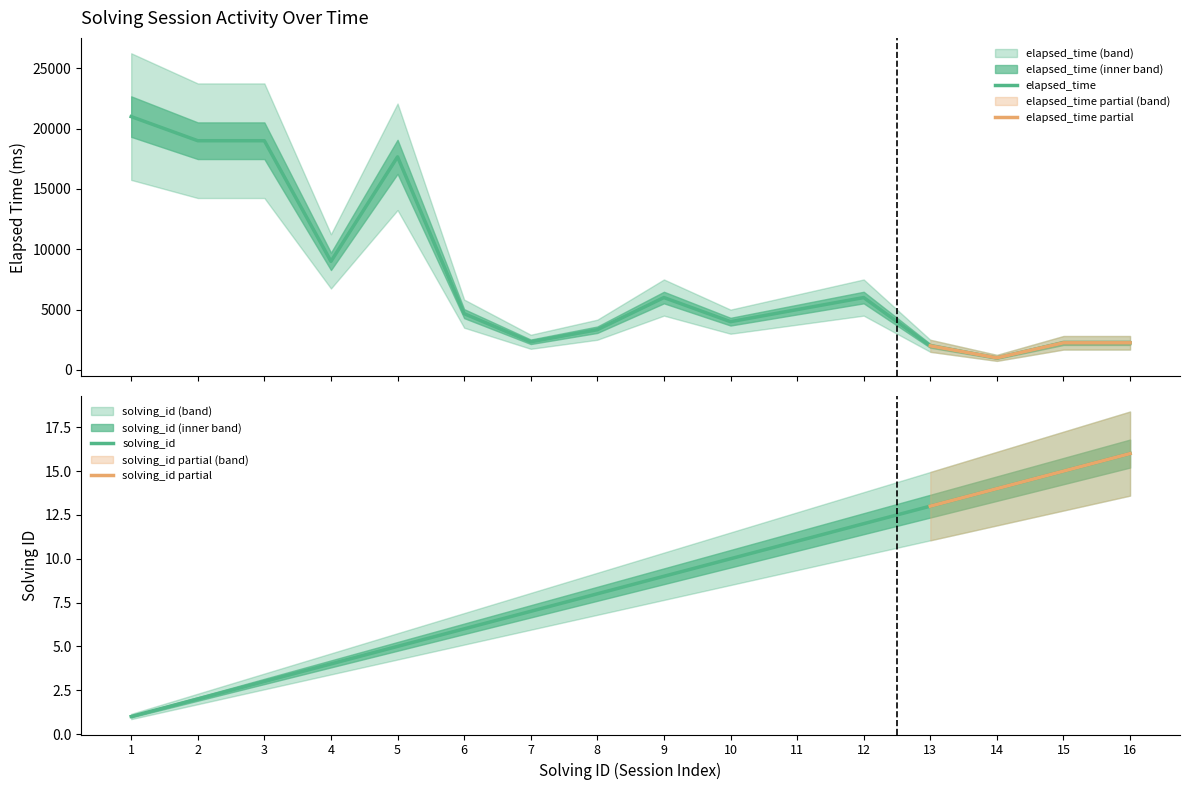

At which category is the sum across all series the highest?

1